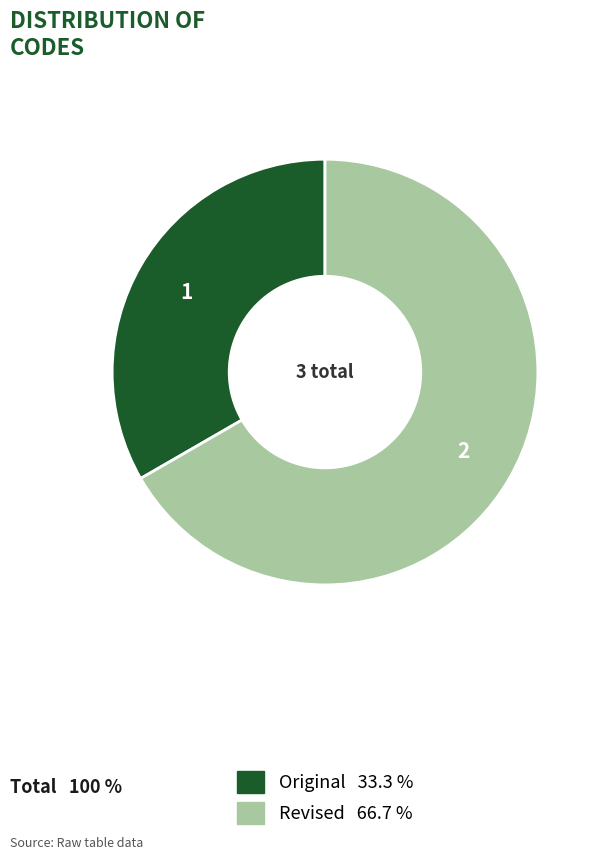

Is Revised the majority of the pie?

Yes